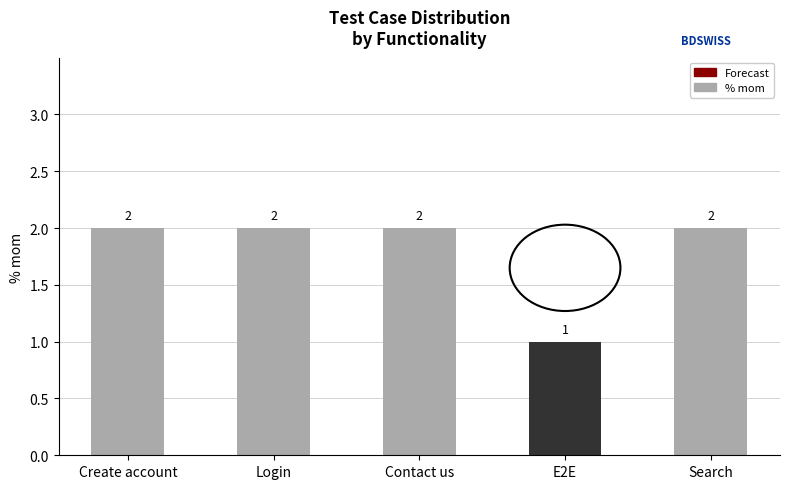

How many data points does each series have?

5